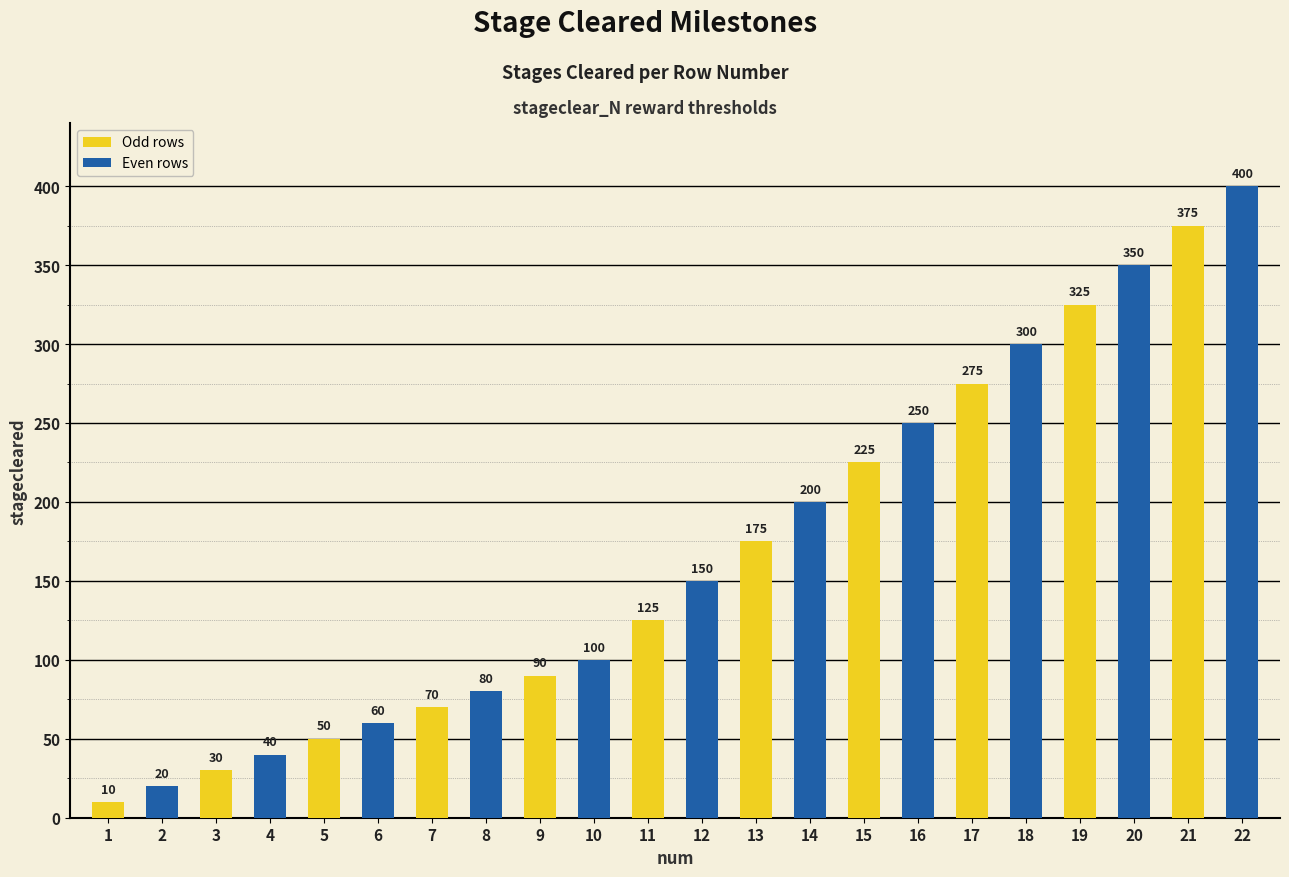

What is the change in value from 1 to 14?

+190